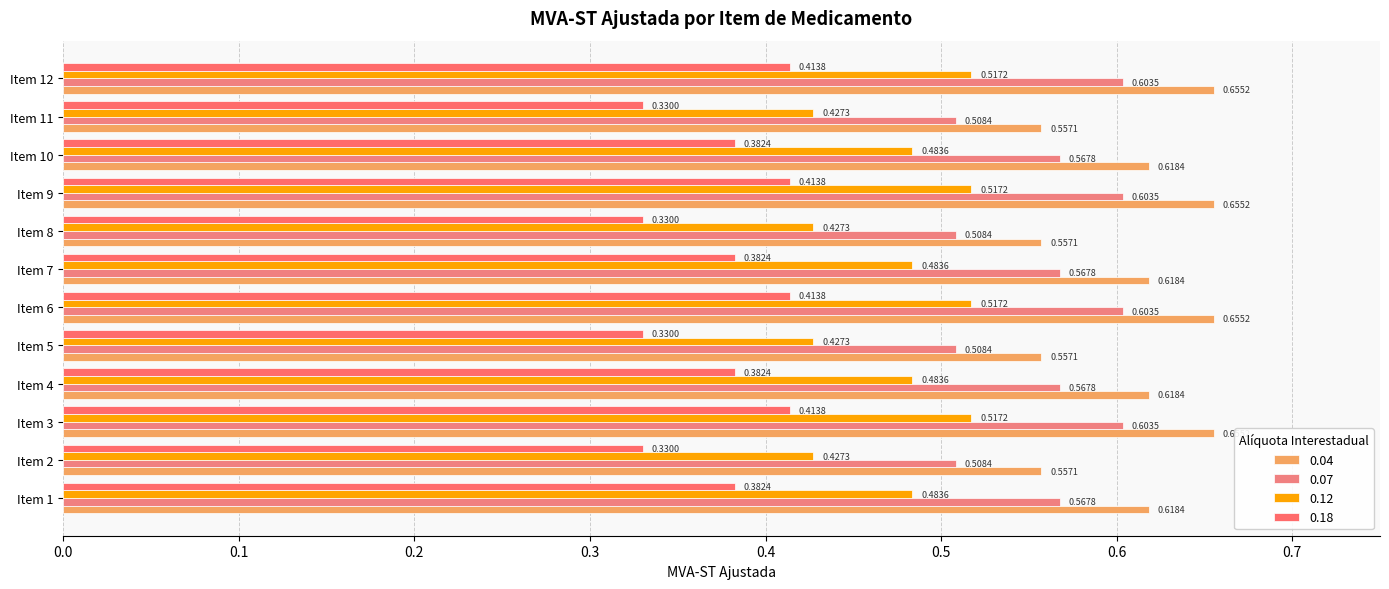

What is the total value across all series at Item 2?

1.8